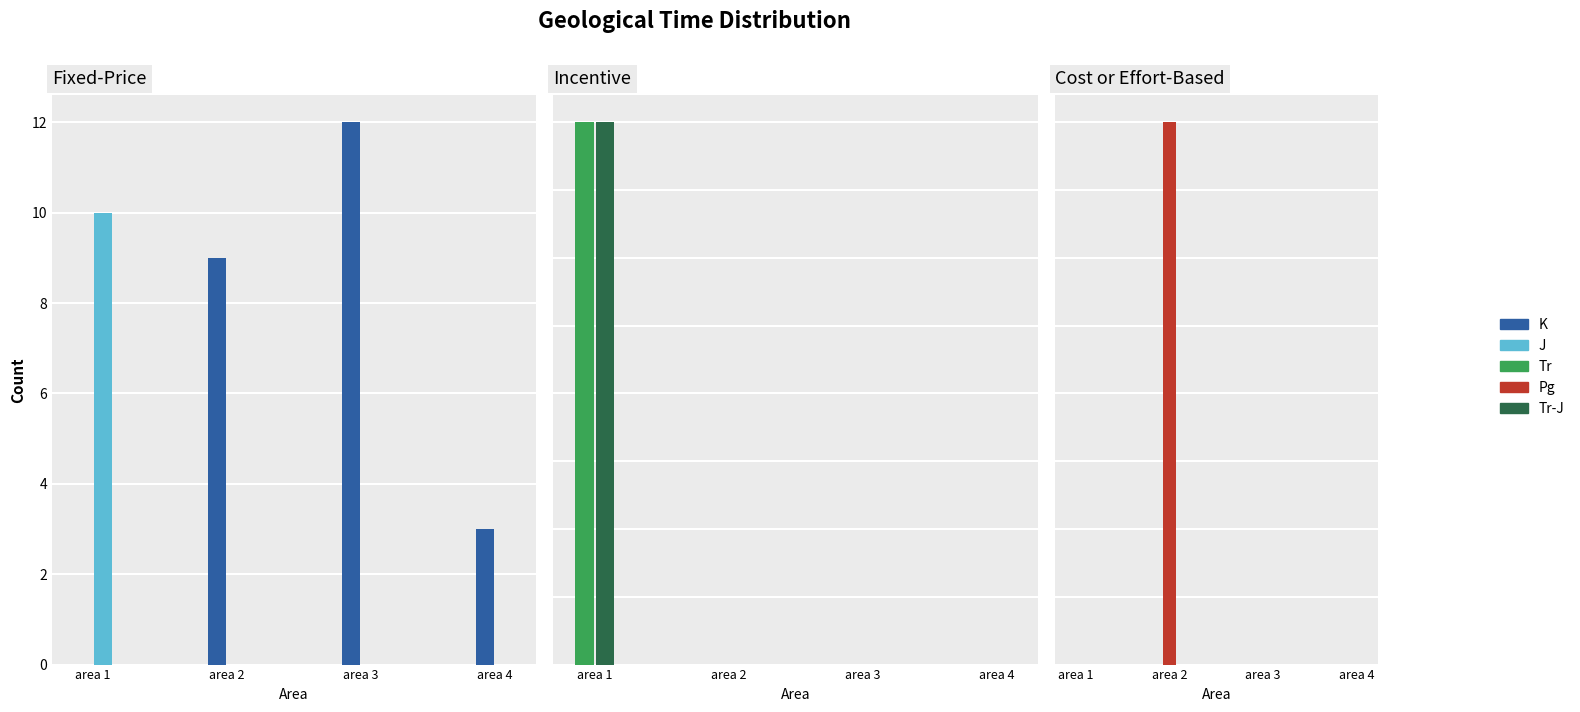

Reading left to right, what are all the values shown in this chart?

K: area 1=0	area 2=9	area 3=12	area 4=3
J: area 1=10	area 2=0	area 3=0	area 4=0
Tr: area 1=2	area 2=0	area 3=0	area 4=0
Tr-J: area 1=2	area 2=0	area 3=0	area 4=0
Pg: area 1=0	area 2=2	area 3=0	area 4=0